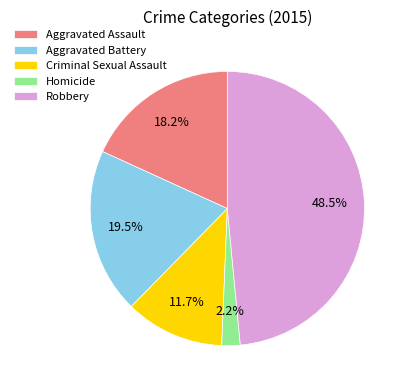

To the nearest percent, what is the difference between the largest and smallest slice percentages?

46%